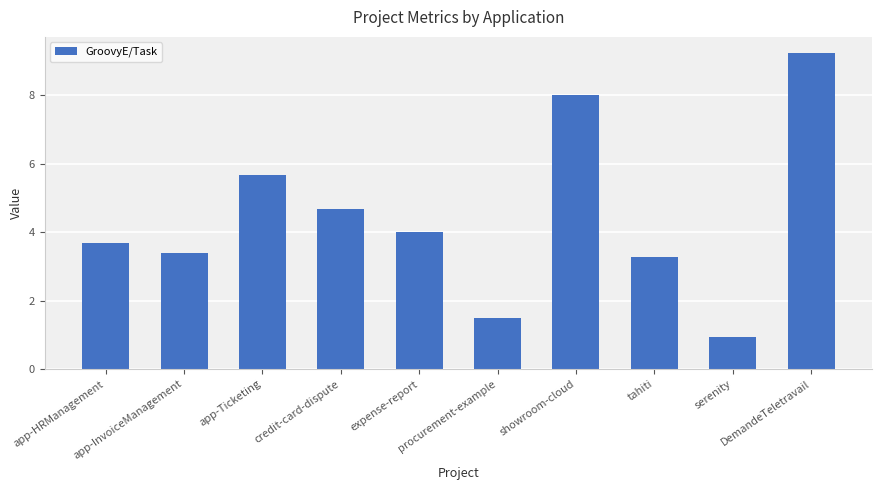

The value at showroom-cloud is 11.4. True or false?

False